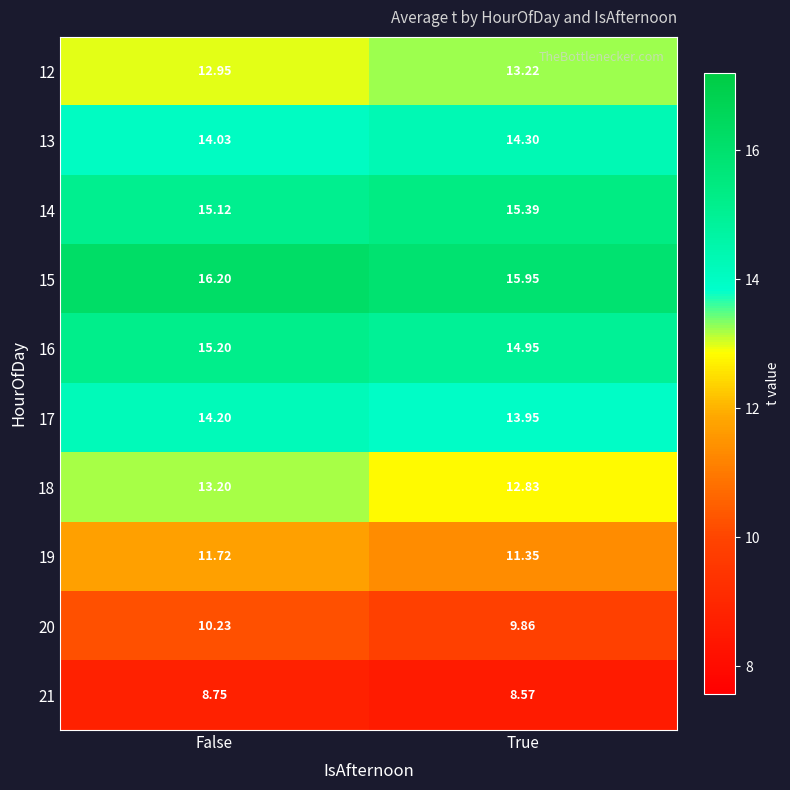

At which label does 15 reach its minimum?

True